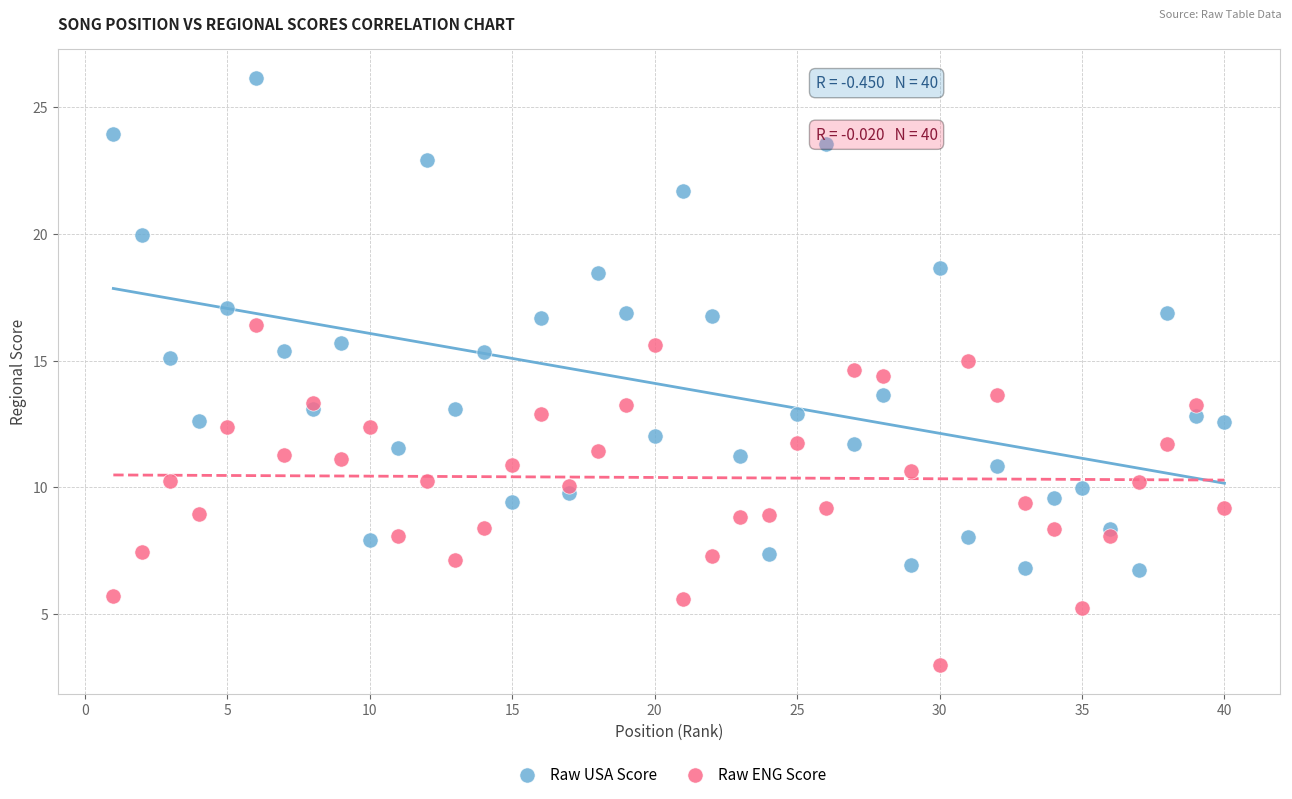

Which series has the widest spread of Y values?

Raw USA Score